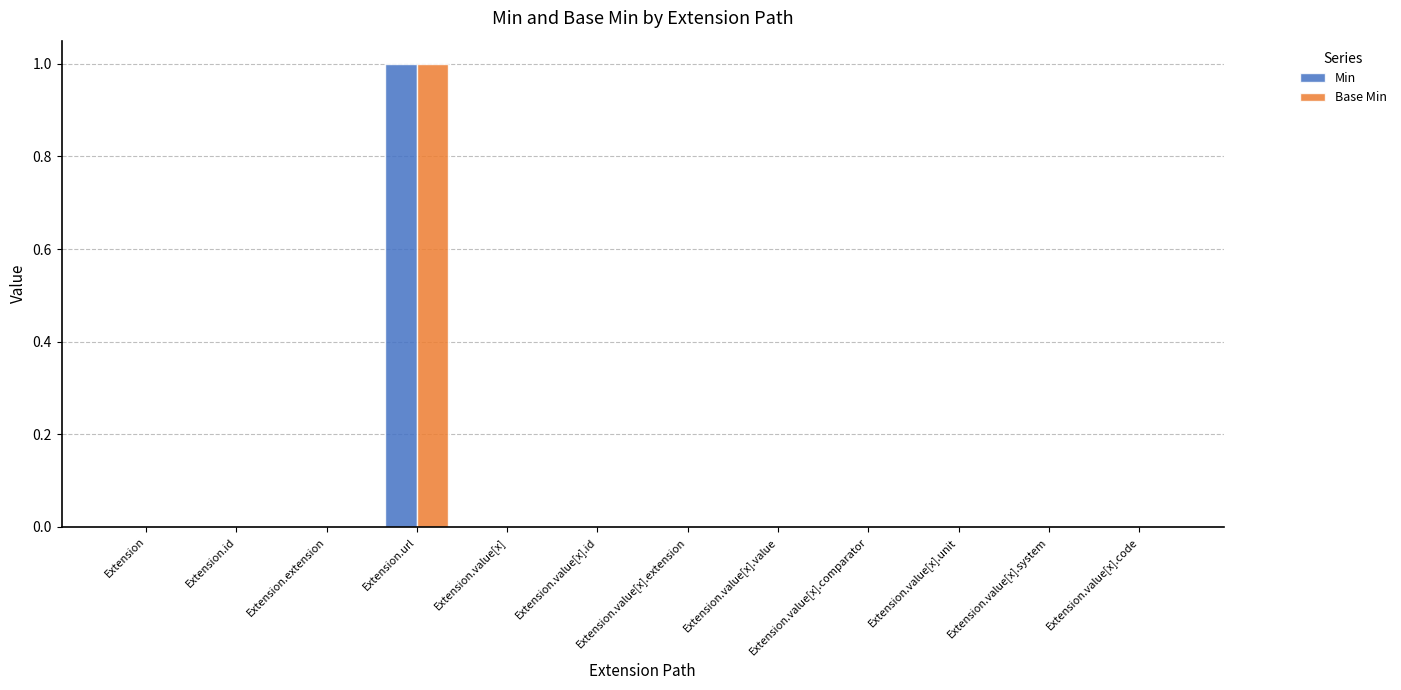

Which label corresponds to the largest value in the chart?

Extension.url